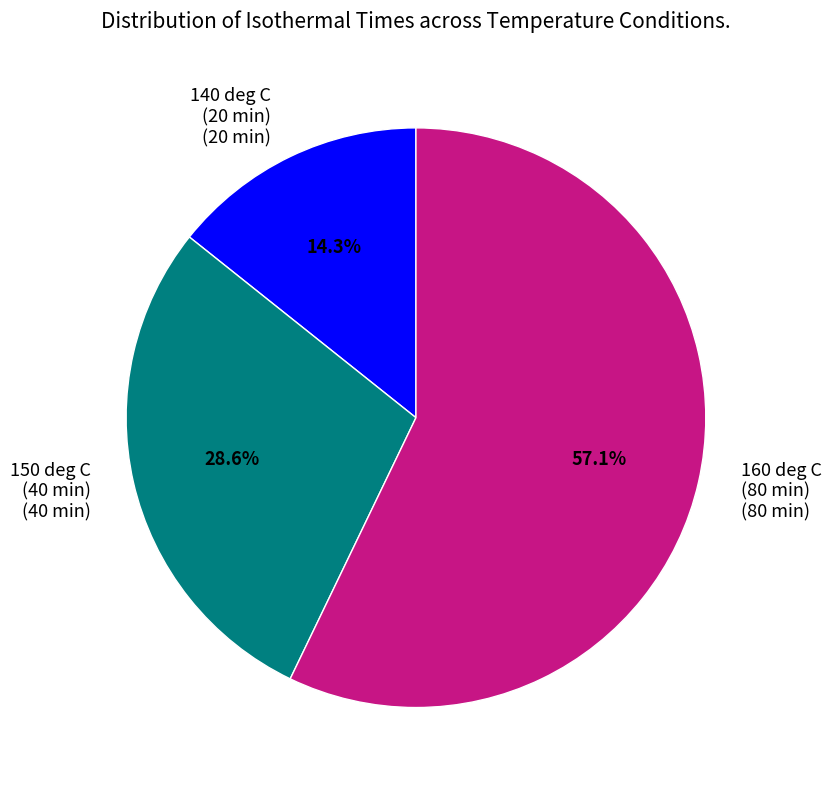

How many segments does this pie chart have?

3